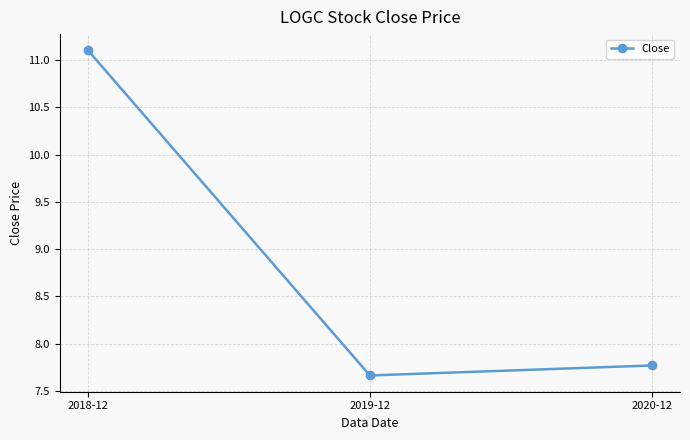

Which label corresponds to the largest value in the chart?

2018-12